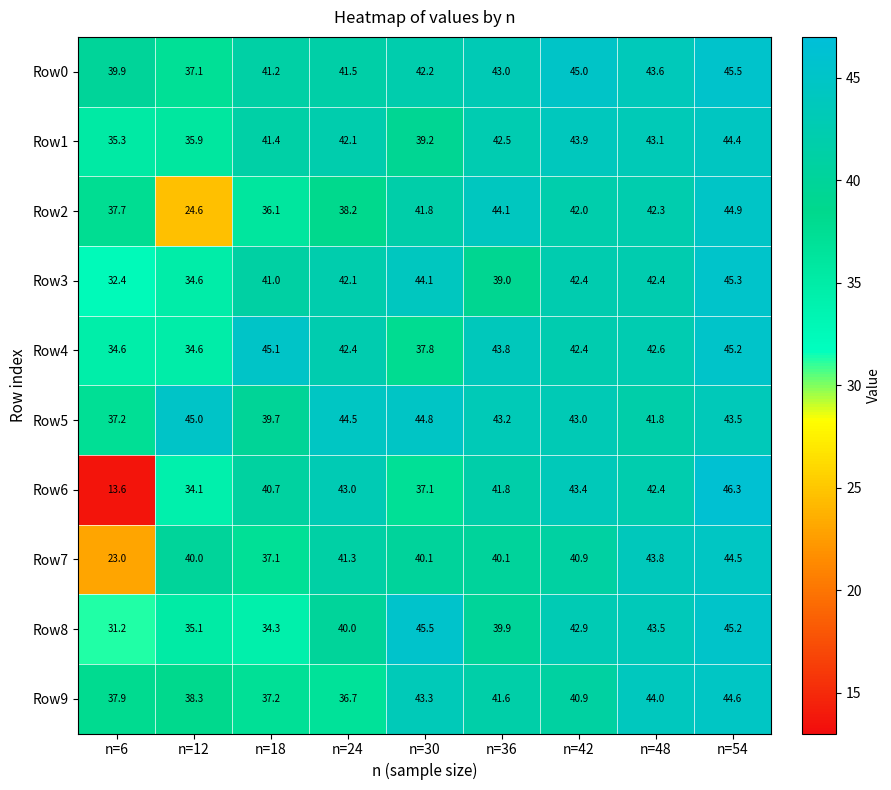

What is the average value of the Row6 series?

38.0